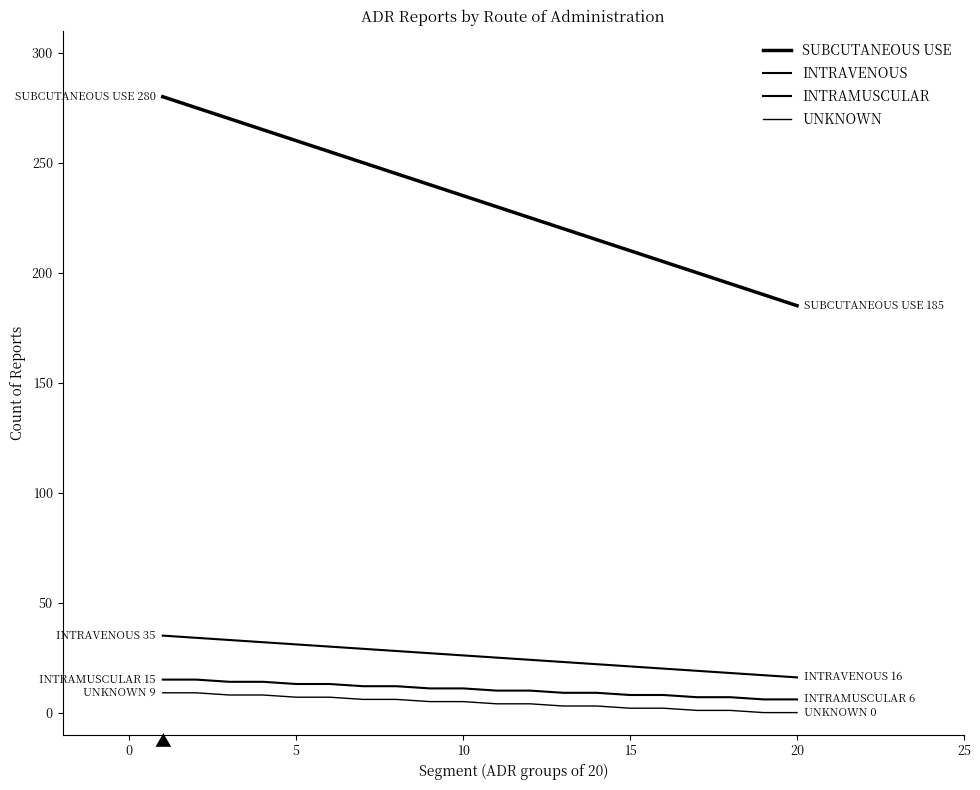

Is this an area chart (filled region under the line)?

No